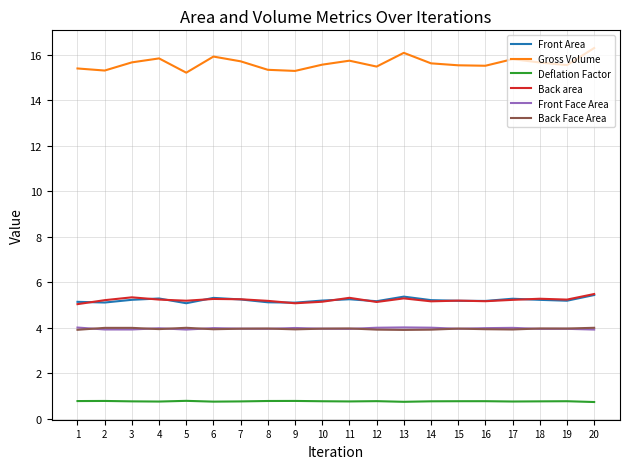

What is the average value of the Front Face Area series?

4.0